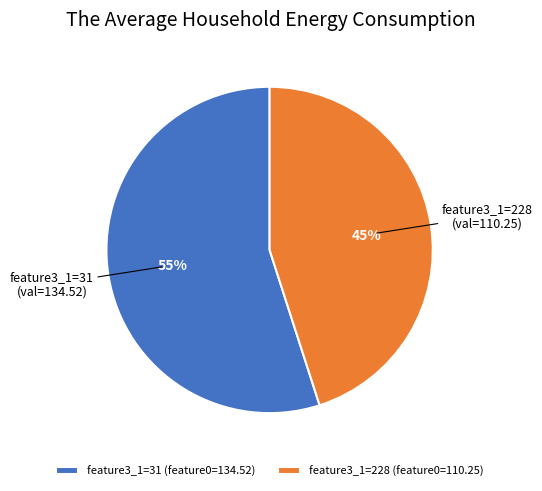

What is the smallest slice in the pie chart?

feature3_1=228 (feature0=110.25)